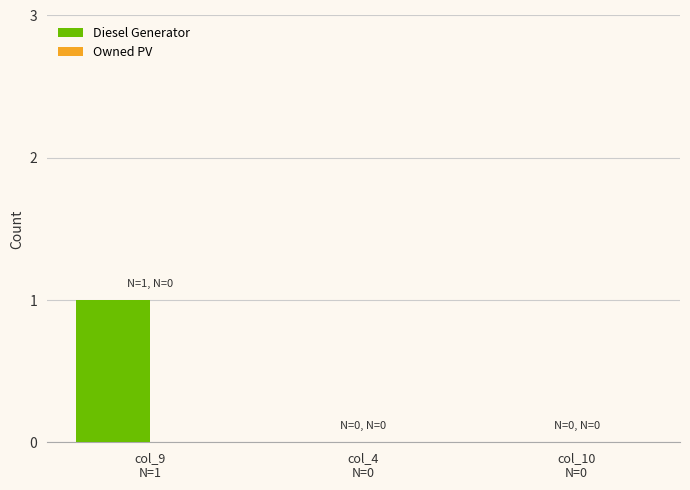

Are the bars horizontal?

No